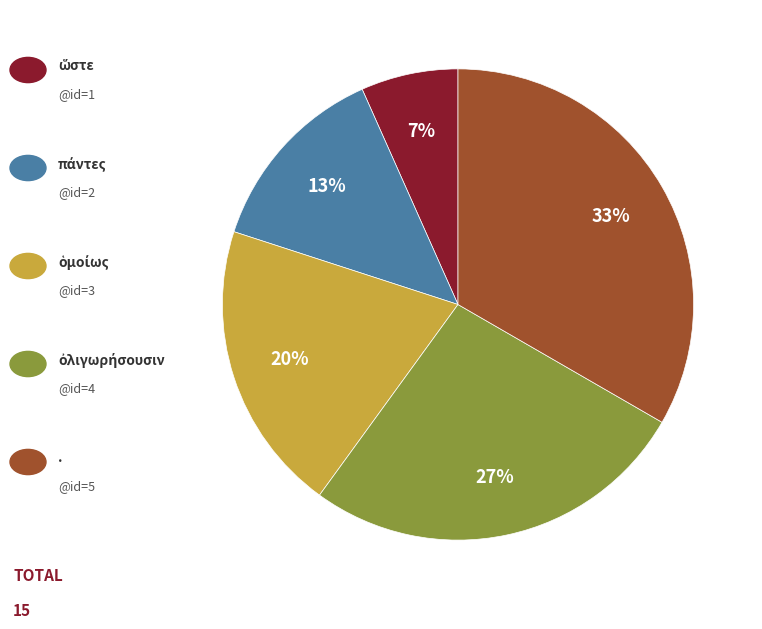

To the nearest percent, what is the average slice percentage?

20%